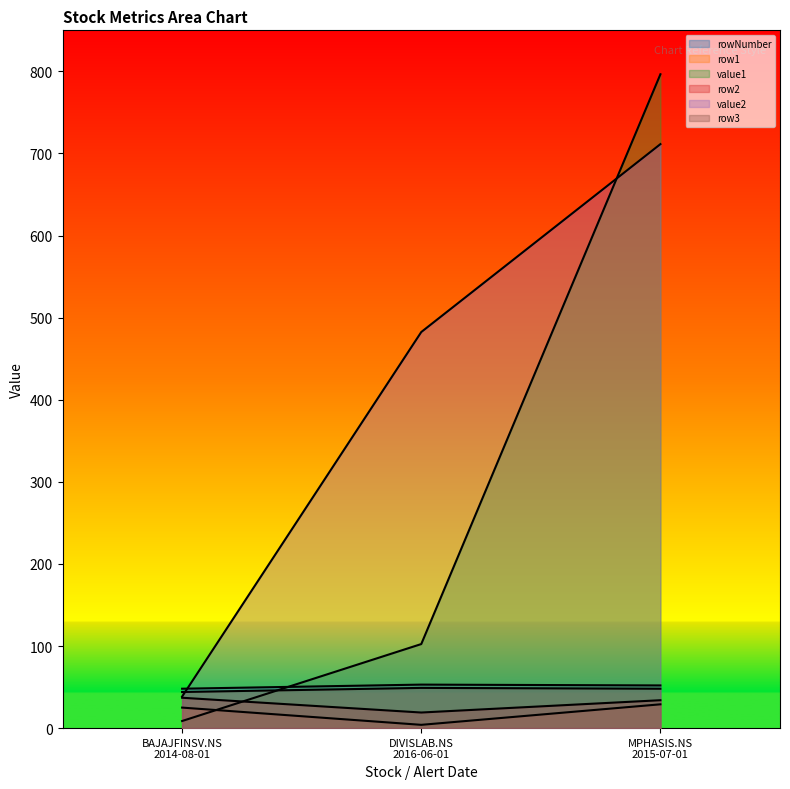

Count the number of data series in this chart.

6